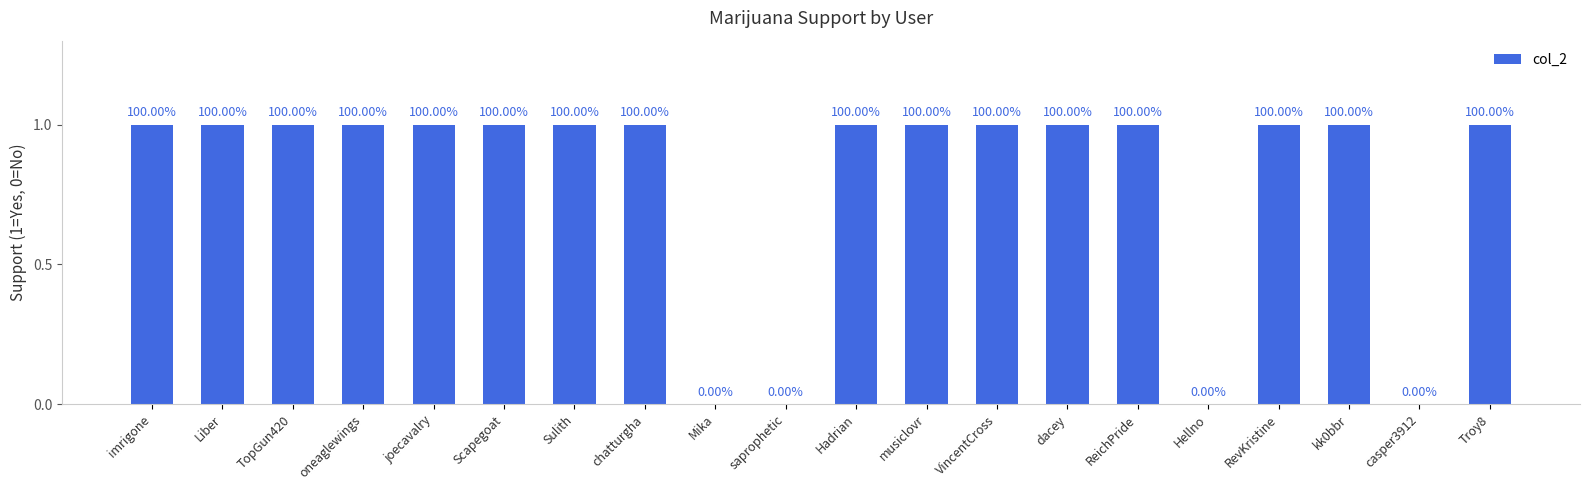

Are the bars horizontal?

No